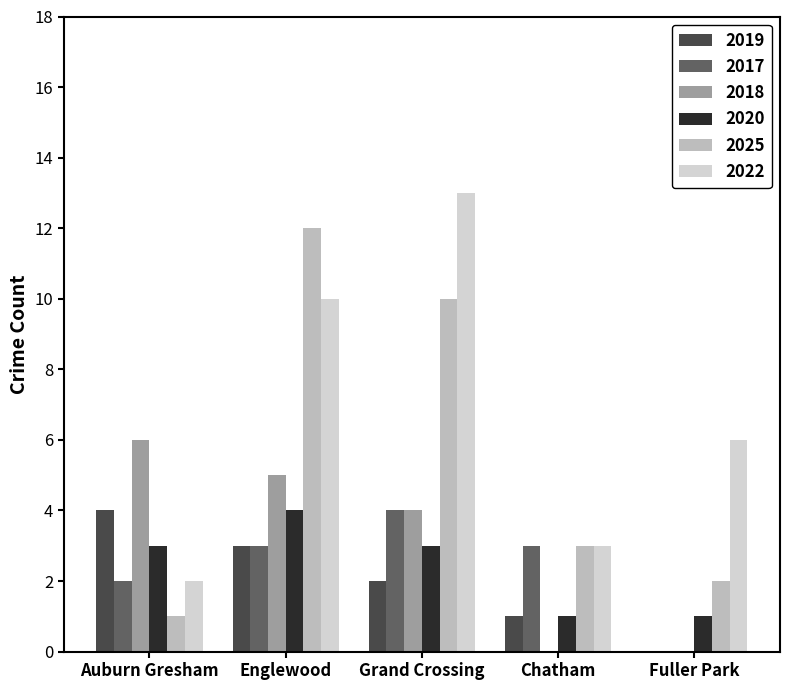

Reading left to right, transcribe all the data shown in this chart.

2019: Auburn Gresham=4	Englewood=3	Grand Crossing=2	Chatham=1	Fuller Park=0
2017: Auburn Gresham=2	Englewood=3	Grand Crossing=4	Chatham=3	Fuller Park=0
2018: Auburn Gresham=6	Englewood=5	Grand Crossing=4	Chatham=0	Fuller Park=0
2020: Auburn Gresham=3	Englewood=4	Grand Crossing=3	Chatham=1	Fuller Park=1
2025: Auburn Gresham=1	Englewood=12	Grand Crossing=10	Chatham=3	Fuller Park=2
2022: Auburn Gresham=2	Englewood=10	Grand Crossing=13	Chatham=3	Fuller Park=6